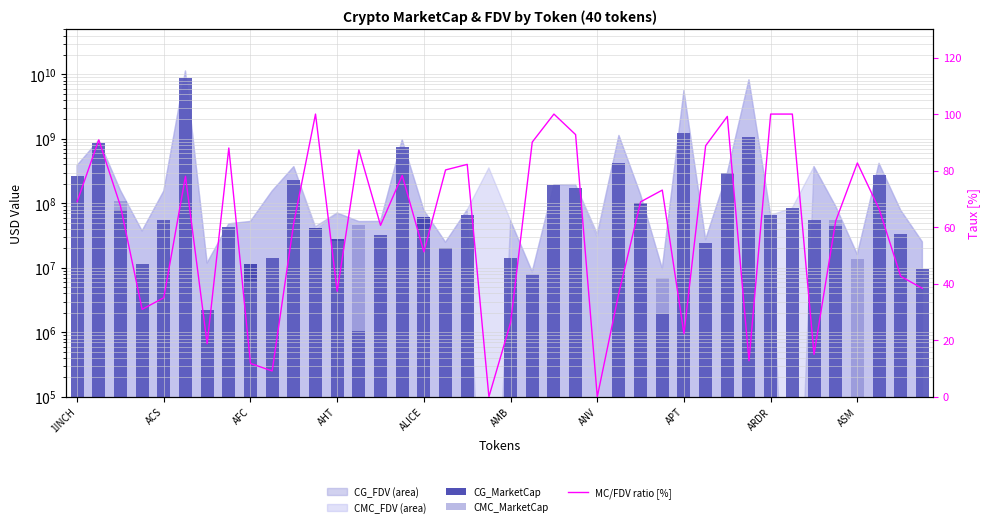

Reading right to left, what are all the values shown in this chart?

CG_MarketCap: 9673111.0	33219714.0	270455002.0	1.0	44089878.0	55662234.0	85274600.0	65234537.0	1048884089.0	291376331.0	24633807.0	1247442953.0	1948787.0	102860690.0	415241026.0	1.0	173139905.0	193907362.0	7744242.0	14257762.0	1.0	64952770.0	20011018.0	61204739.0	755174055.0	32751446.0	1043434.0	27885171.0	41932194.0	227952909.0	14199183.0	11435520.0	42228789.0	2226298.0	8778545820.0	54132531.0	11527169.0	78262326.0	864478080.0	265456117.0
CMC_MarketCap: 9658828.2	33239079.6	270291355.6	13519711.0	55842162.0	55538277.3	84689269.0	65219323.7	1049890859.9	291365189.5	23911228.5	1249559978.5	7045248.4	93330043.8	415922708.0	1.0	173442066.1	194051284.5	7873216.1	14261871.5	1.0	65013738.5	19989145.6	39893082.1	755556531.9	31826854.8	45473413.3	26137052.2	38088826.0	228165725.9	14115605.7	6139907.9	42250211.2	2235441.9	8800660235.3	54408417.4	11543934.6	106937588.8	865429471.8	265641582.4
MC/FDV ratio [%]: 38.3	42.6	66.5	82.7	62.1	15.0	100.0	100.0	12.8	99.2	88.8	22.3	73.1	69.0	36.9	0.0	92.7	100.0	90.1	26.2	0.0	82.2	80.2	51.2	78.3	60.6	87.3	37.3	100.0	61.6	9.1	11.8	88.0	18.8	78.0	35.0	30.9	67.5	90.9	69.0